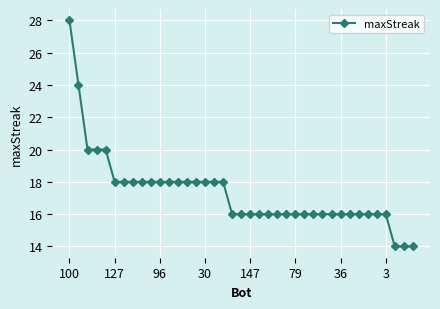

What is the difference between the maximum and minimum values?

14